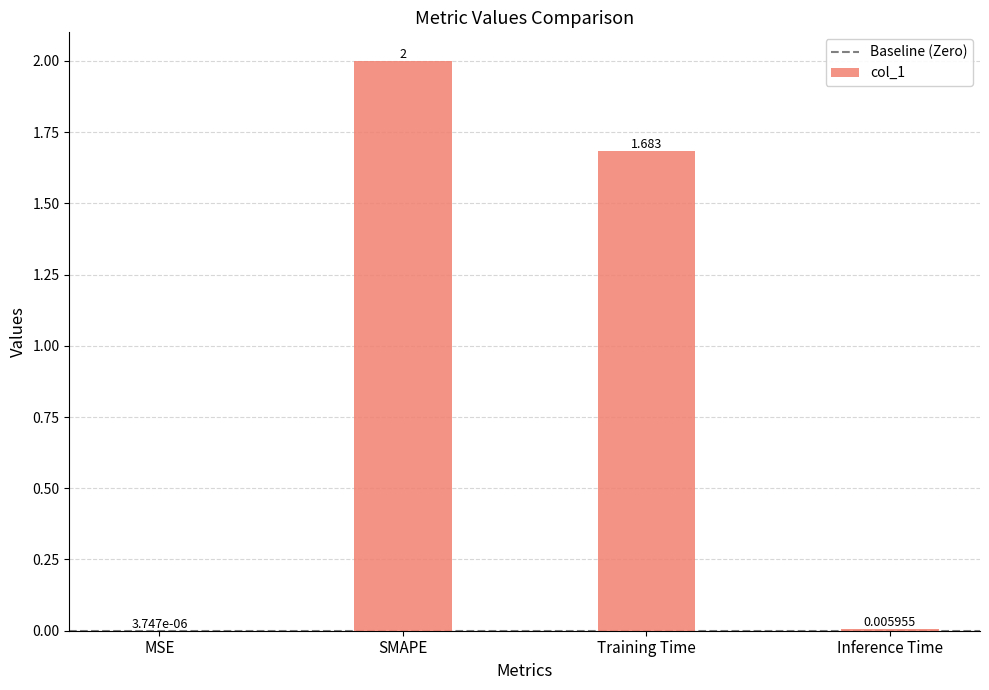

True or false: the data shows 2.9 at SMAPE.

False